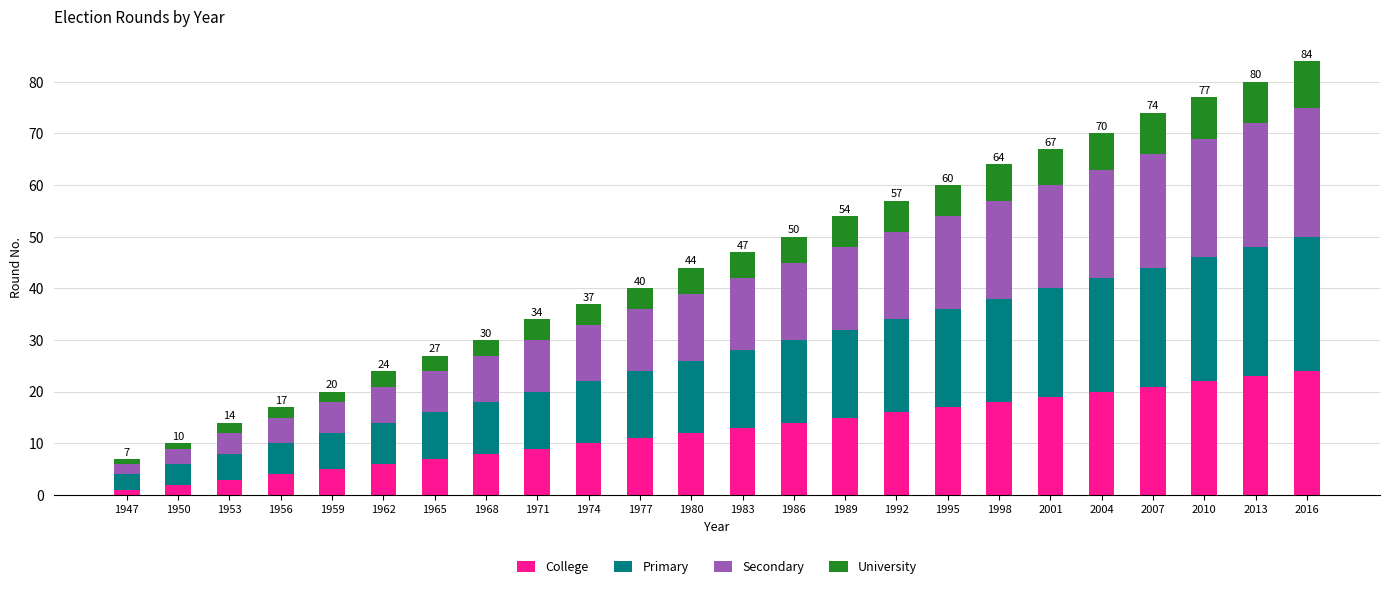

What is the total value across all series at 1953?

14